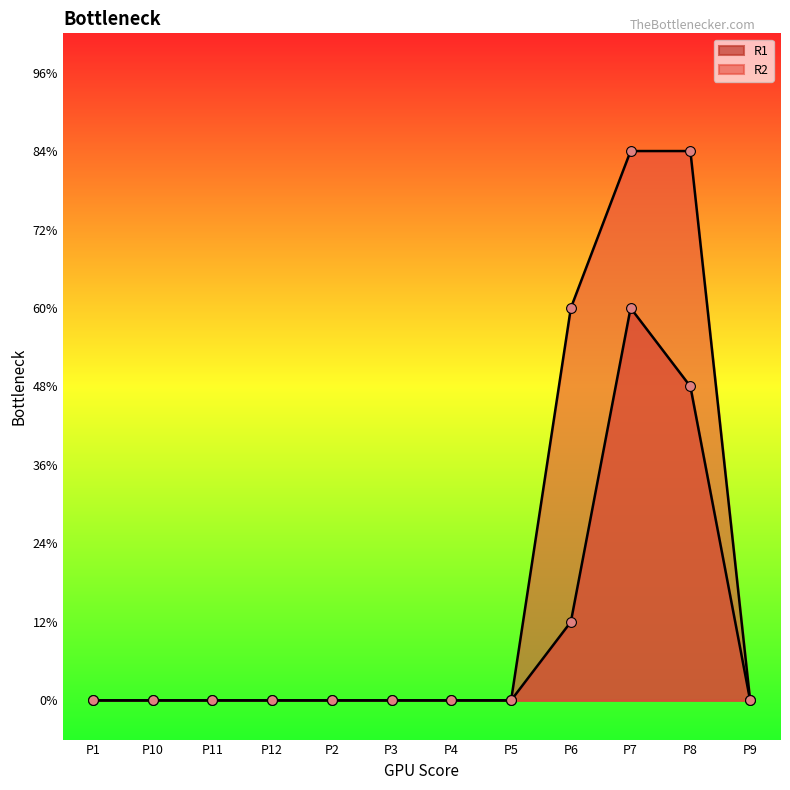

Which series has the largest total across all categories?

R2